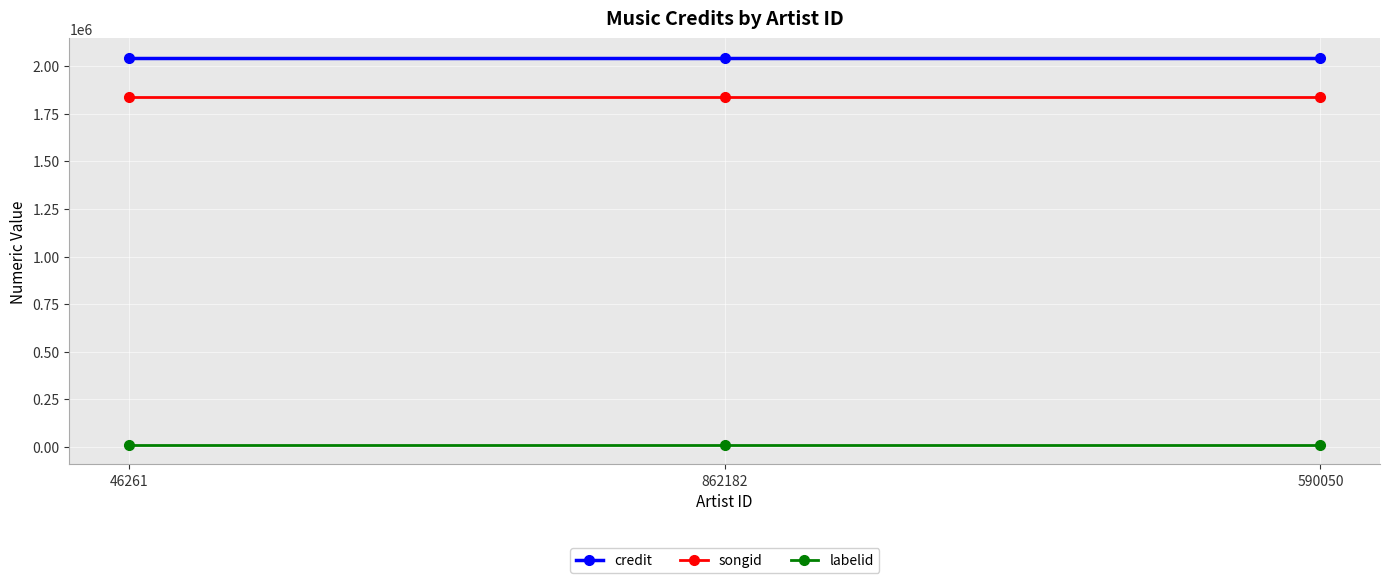

What are all the series names shown in the legend?

credit, songid, labelid